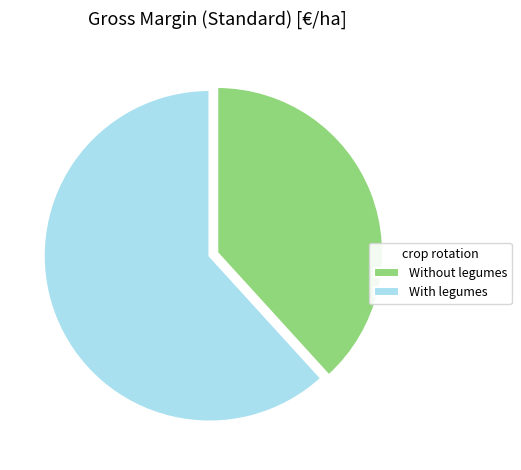

The Without legumes slice represents 49% of the pie. True or false?

False